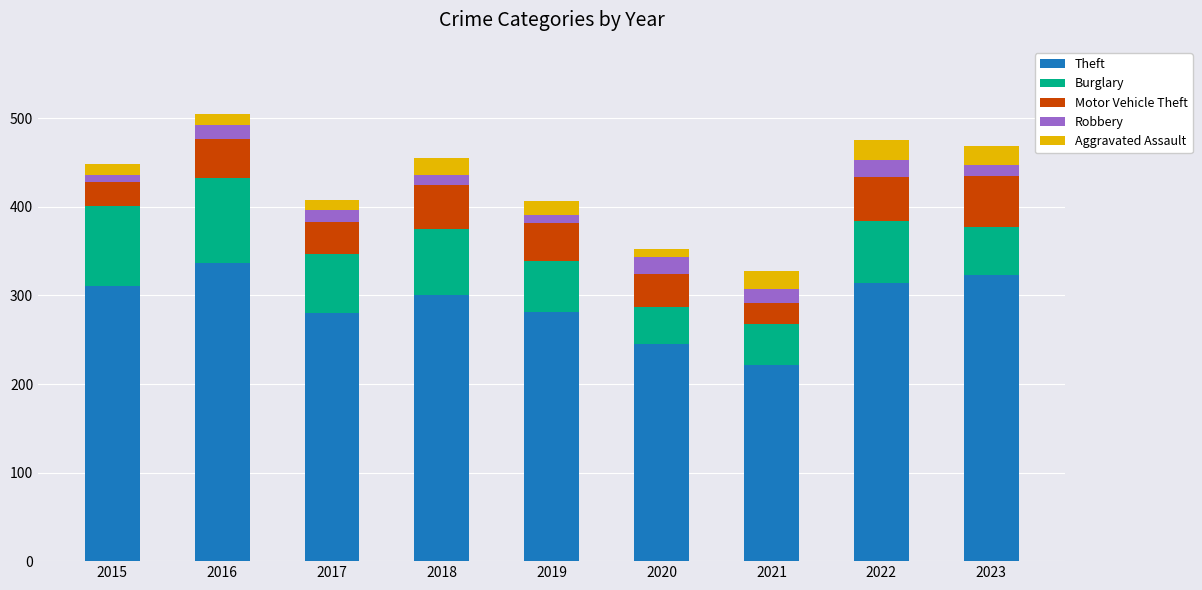

At which label does Theft reach its peak?

2016